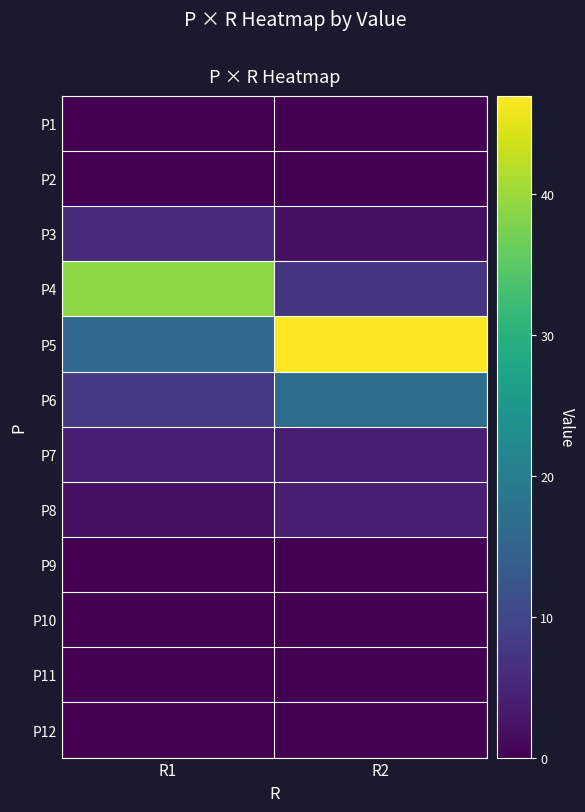

Reading left to right, transcribe all the data shown in this chart.

P1: R1=0	R2=0
P2: R1=0	R2=0
P3: R1=6	R2=2
P4: R1=39	R2=7
P5: R1=16	R2=47
P6: R1=8	R2=17
P7: R1=4	R2=4
P8: R1=2	R2=4
P9: R1=0	R2=0
P10: R1=0	R2=0
P11: R1=0	R2=0
P12: R1=0	R2=0